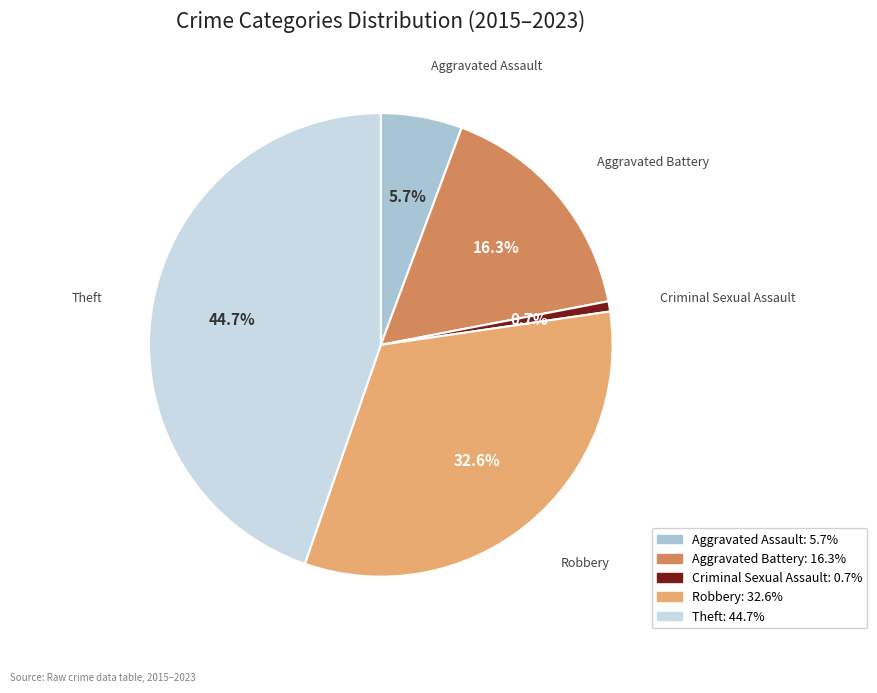

Combined, do Criminal Sexual Assault and Robbery account for over 50%?

No